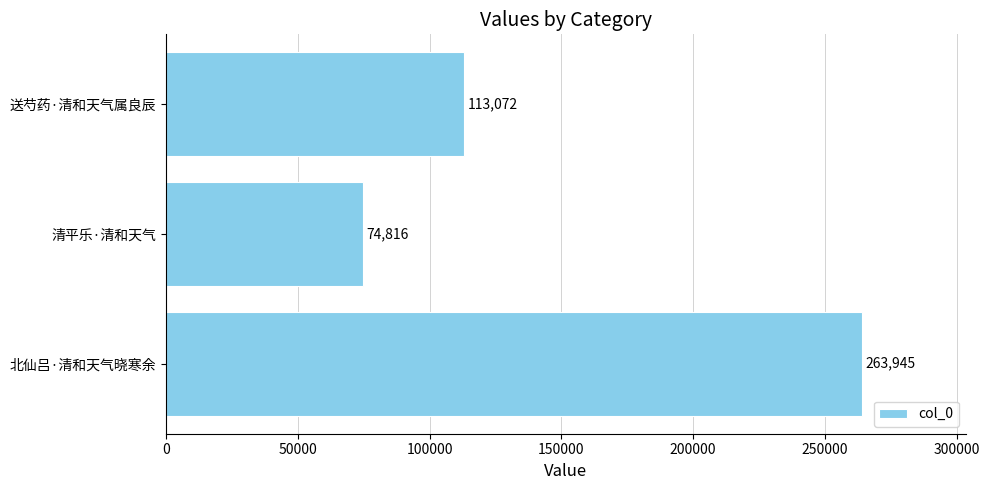

List the labels in order of value, smallest first.

清平乐·清和天气, 送芍药·清和天气属良辰, 北仙吕·清和天气晓寒余